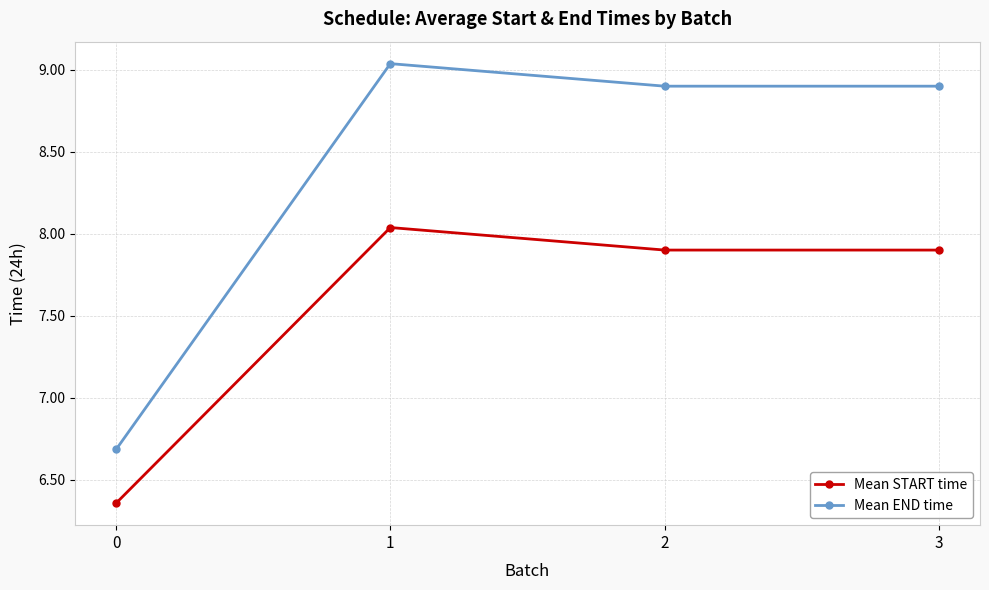

Which series has the largest total across all categories?

Mean END time